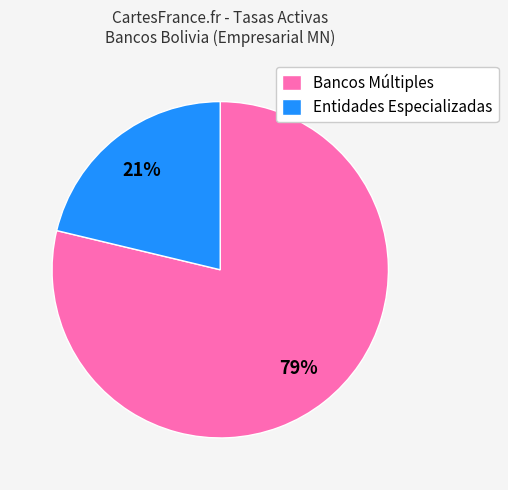

Is Bancos Múltiples the majority of the pie?

Yes